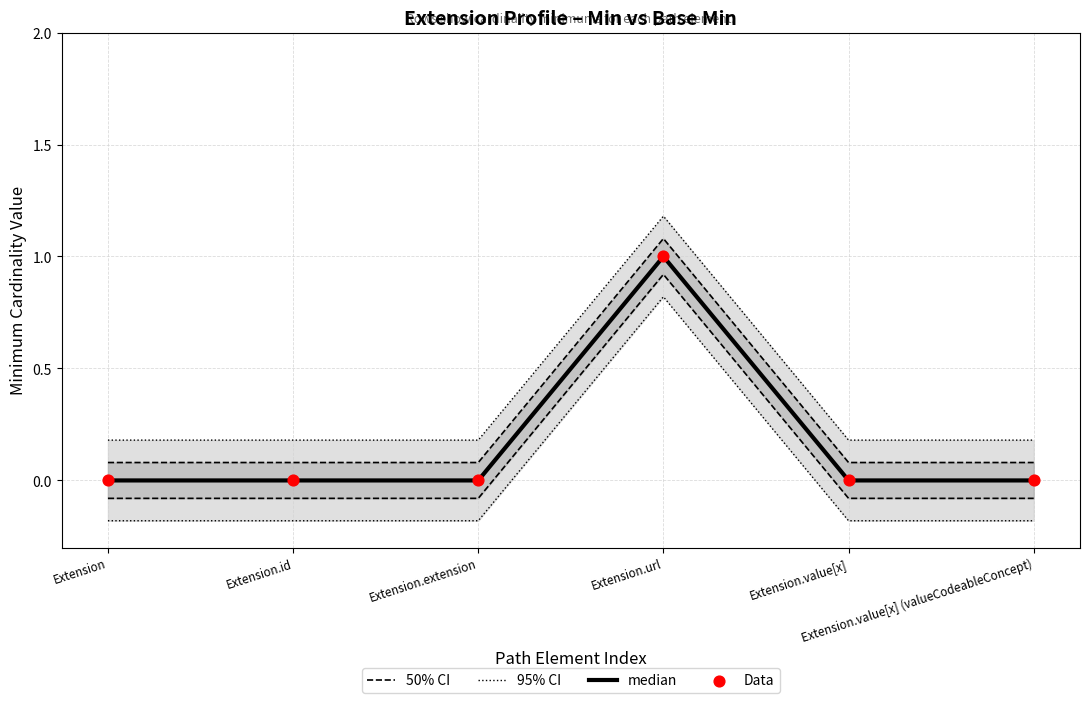

At how many categories does at least one series exceed 0?

1